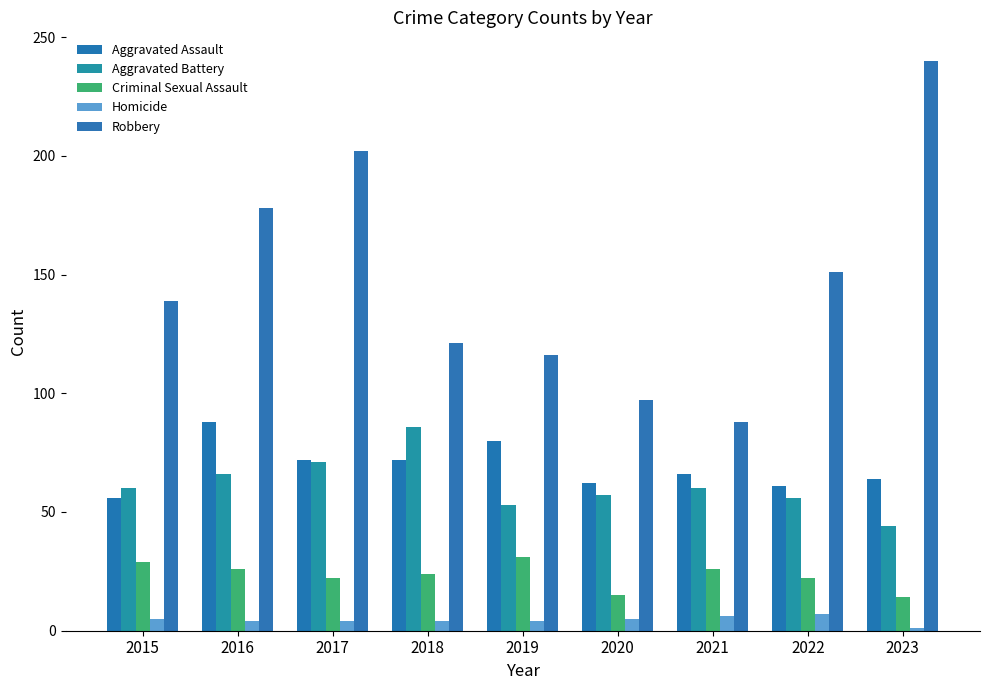

Is the value of Aggravated Battery at 2015 greater than the value of Homicide at 2023?

Yes